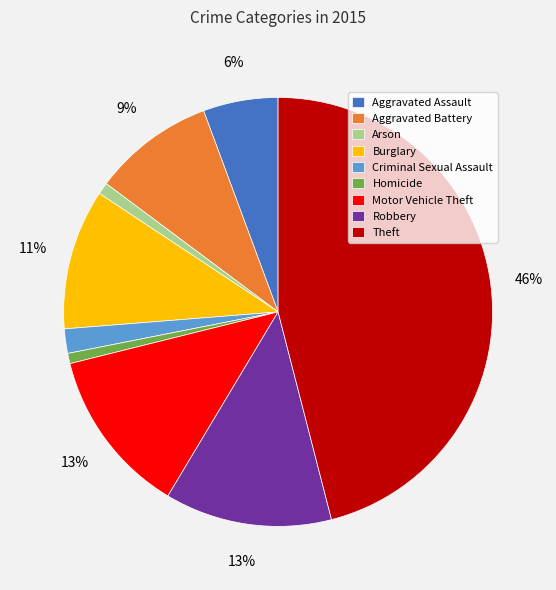

Is there a majority slice in this chart?

No